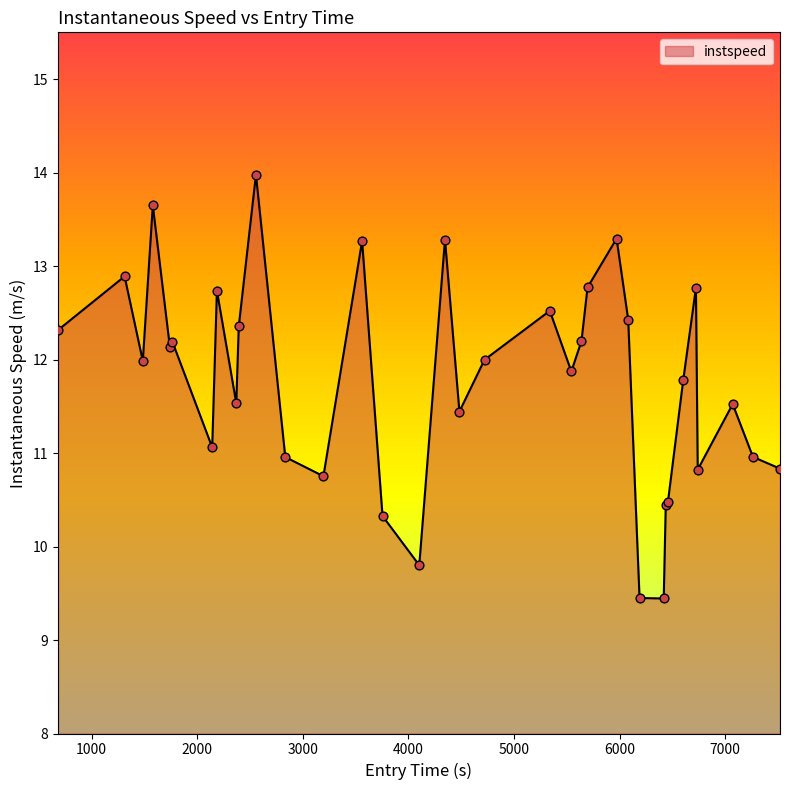

What is the greatest value displayed?

14.0